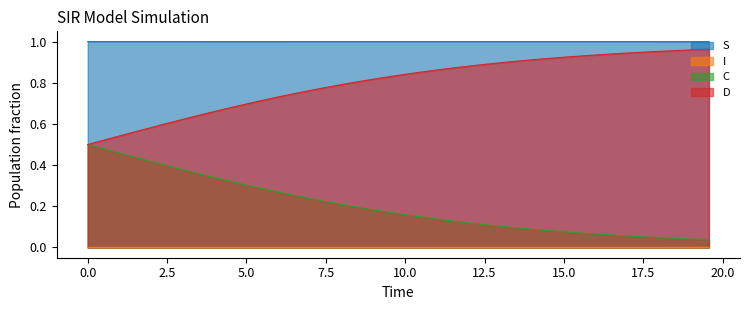

List the series in order of their overall mean, lowest first.

I, C, D, S